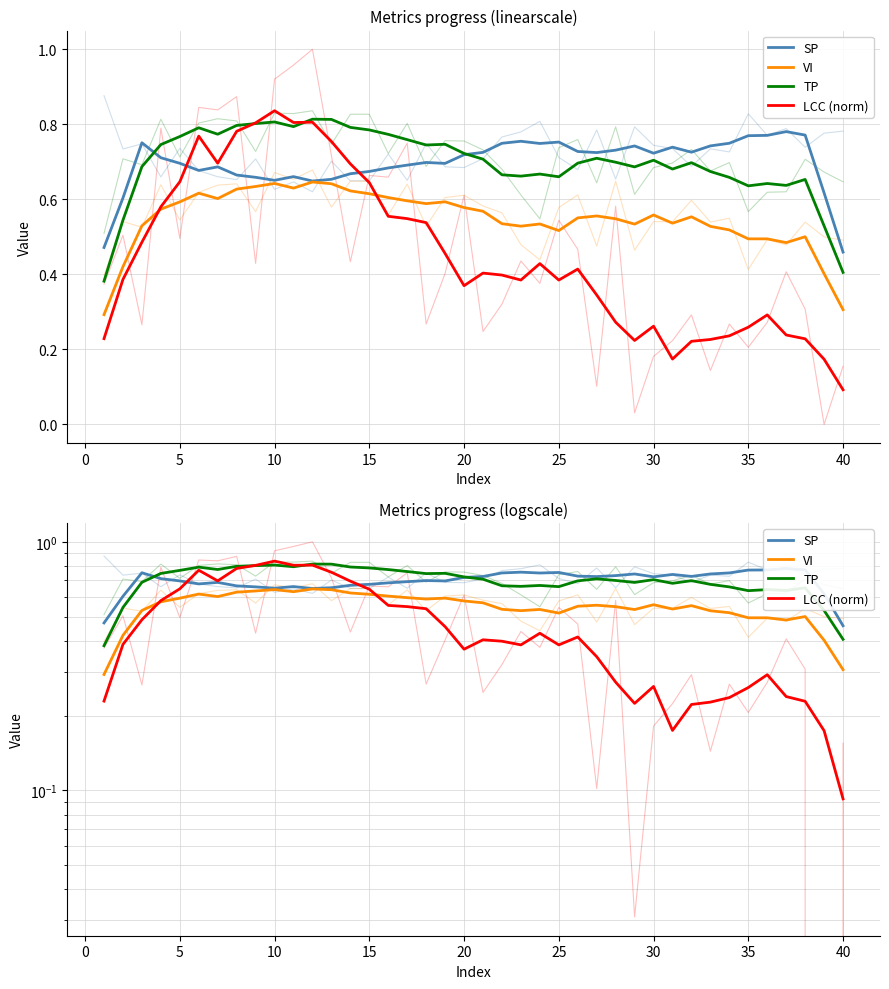

What is the difference between the highest and lowest values at 40?

0.4